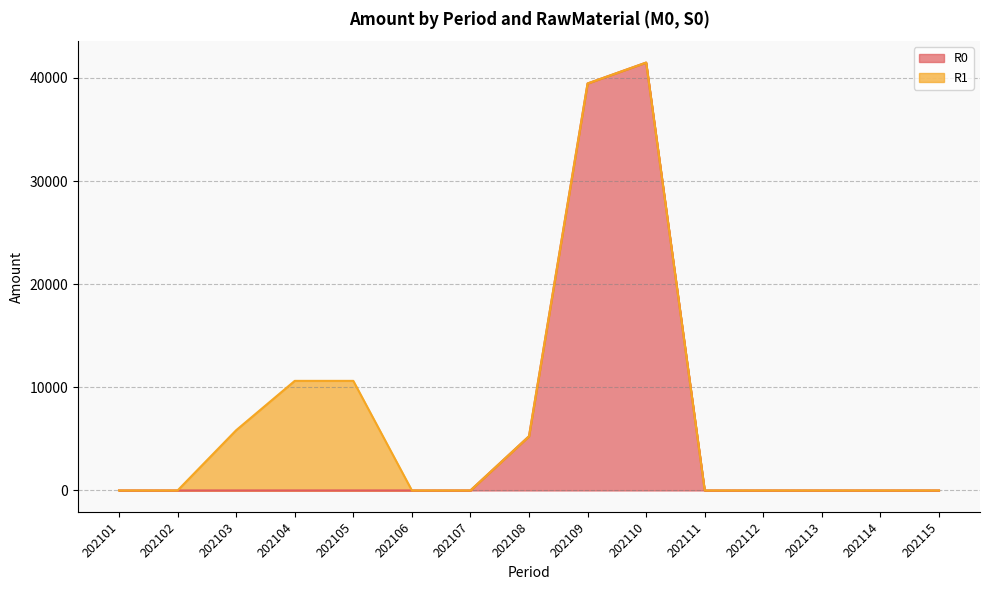

Where is the first local maximum?

202110